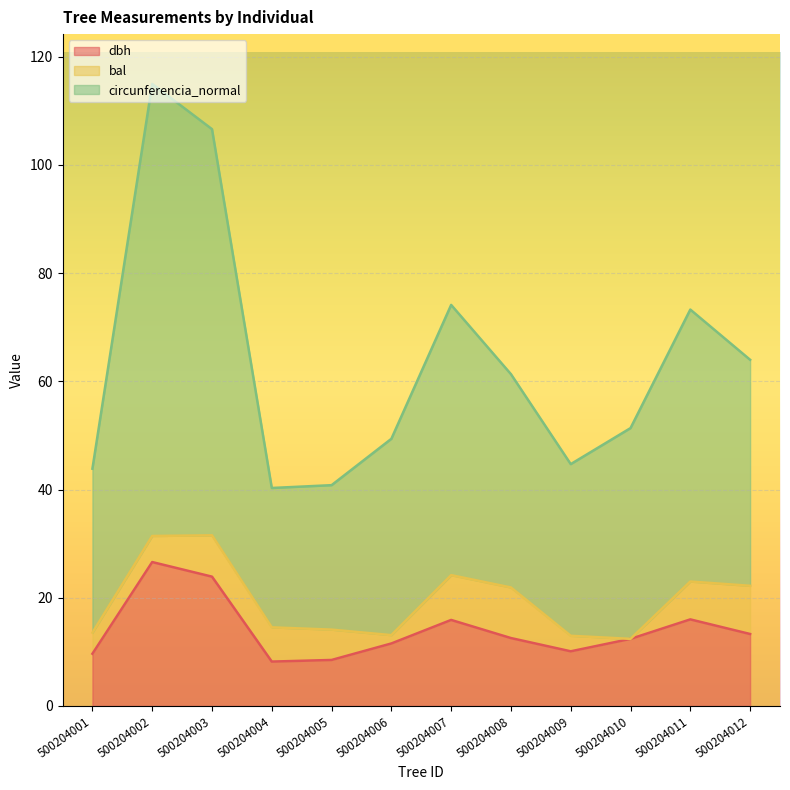

What is the total value across all series at 500204005?

40.8